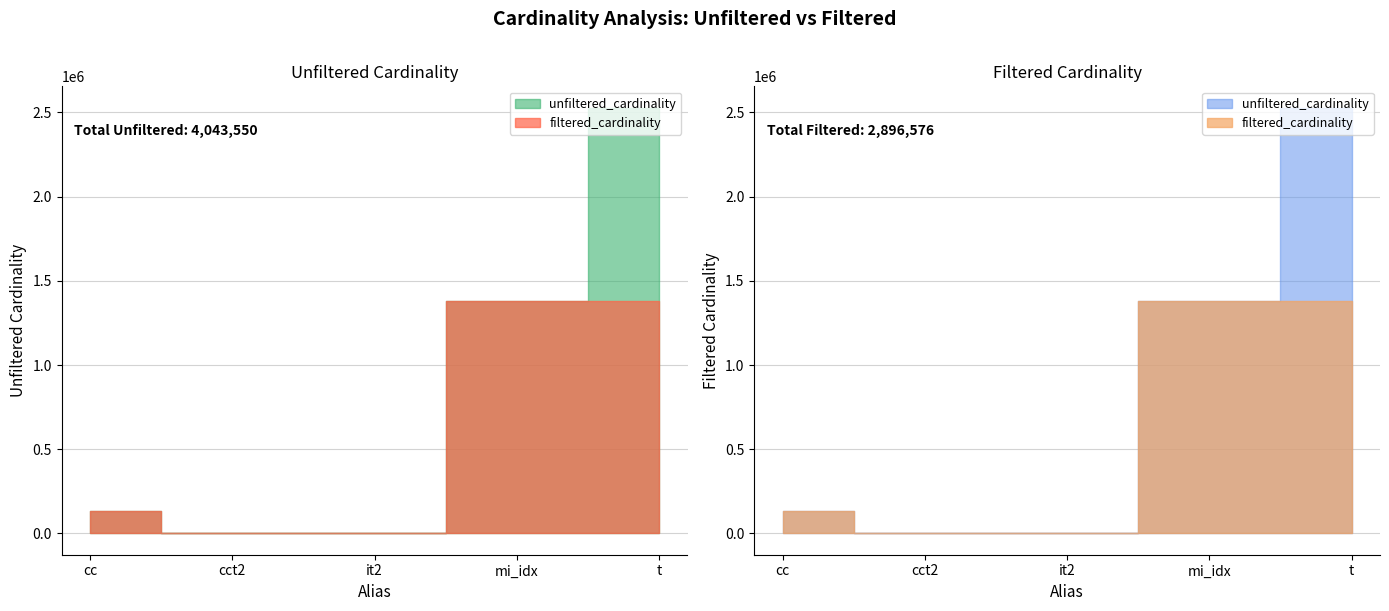

True or false: filtered_cardinality and unfiltered_cardinality intersect in this chart.

False